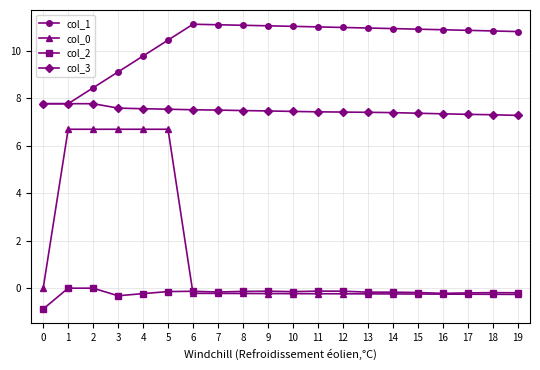

The value of col_1 at 6 is 11.1. True or false?

True